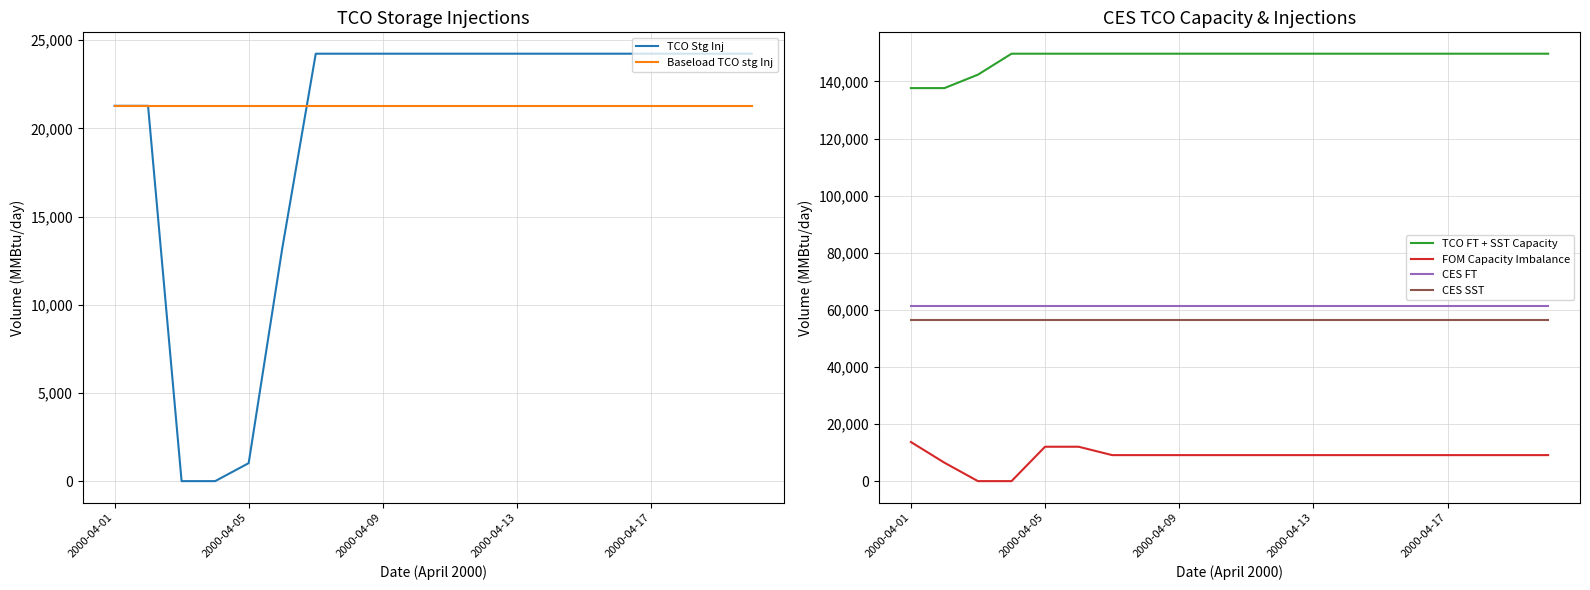

Reading left to right, what are all the values shown in this chart?

TCO Stg Inj: 21282.0	21282.0	0.0	0.0	1020.0	13182.0	24237.2	24237.2	24237.2	24237.2	24237.2	24237.2	24237.2	24237.2	24237.2	24237.2	24237.2	24237.2	24237.2	24237.2
Baseload TCO stg Inj: 21282.0	21282.0	21282.0	21282.0	21282.0	21282.0	21282.0	21282.0	21282.0	21282.0	21282.0	21282.0	21282.0	21282.0	21282.0	21282.0	21282.0	21282.0	21282.0	21282.0
TCO FT + SST Capacity: 137679.0	137679.0	142389.0	149729.0	149729.0	149729.0	149729.0	149729.0	149729.0	149729.0	149729.0	149729.0	149729.0	149729.0	149729.0	149729.0	149729.0	149729.0	149729.0	149729.0
FOM Capacity Imbalance: 13706.0	6461.0	0.0	0.0	12050.0	12050.0	9114.8	9114.8	9114.8	9114.8	9114.8	9114.8	9114.8	9114.8	9114.8	9114.8	9114.8	9114.8	9114.8	9114.8
CES FT: 61215.0	61215.0	61215.0	61215.0	61215.0	61215.0	61215.0	61215.0	61215.0	61215.0	61215.0	61215.0	61215.0	61215.0	61215.0	61215.0	61215.0	61215.0	61215.0	61215.0
CES SST: 56527.0	56527.0	56527.0	56527.0	56527.0	56527.0	56527.0	56527.0	56527.0	56527.0	56527.0	56527.0	56527.0	56527.0	56527.0	56527.0	56527.0	56527.0	56527.0	56527.0